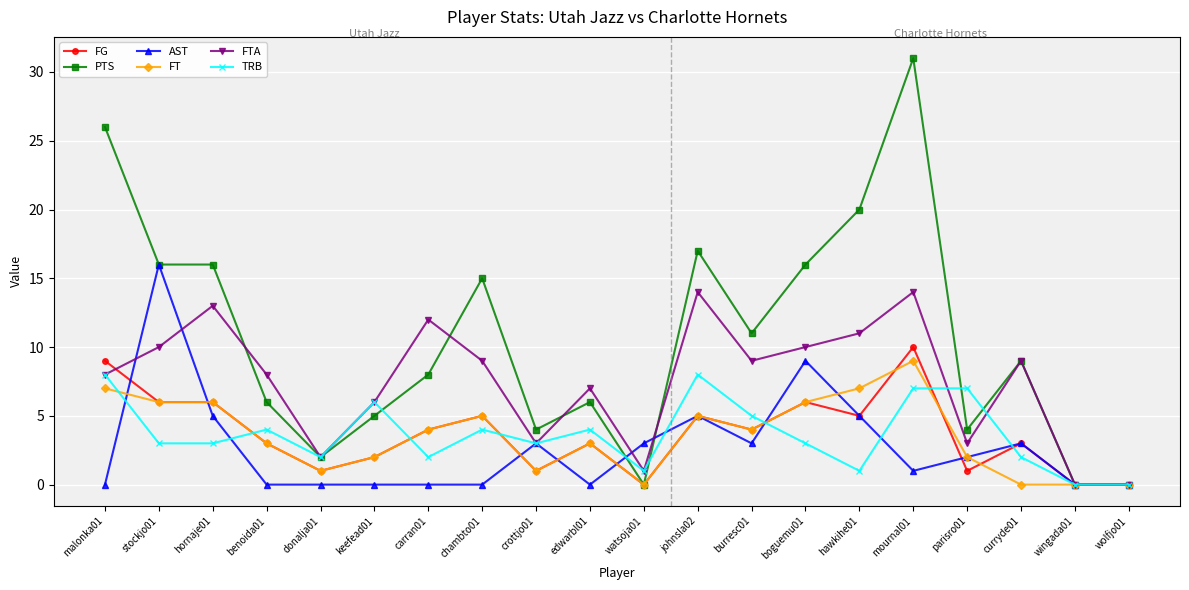

At which category is the sum across all series the highest?

mournal01